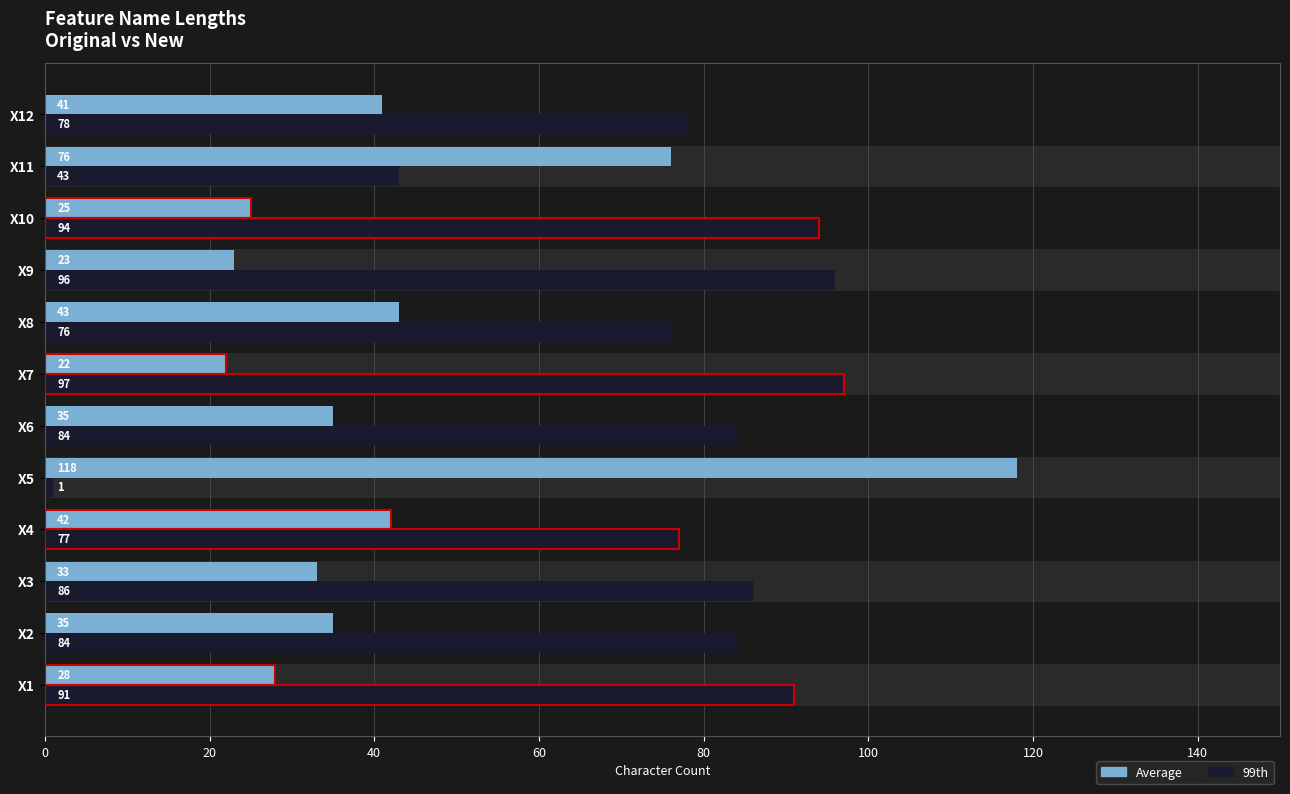

What is the highest value of the 99th series?

97